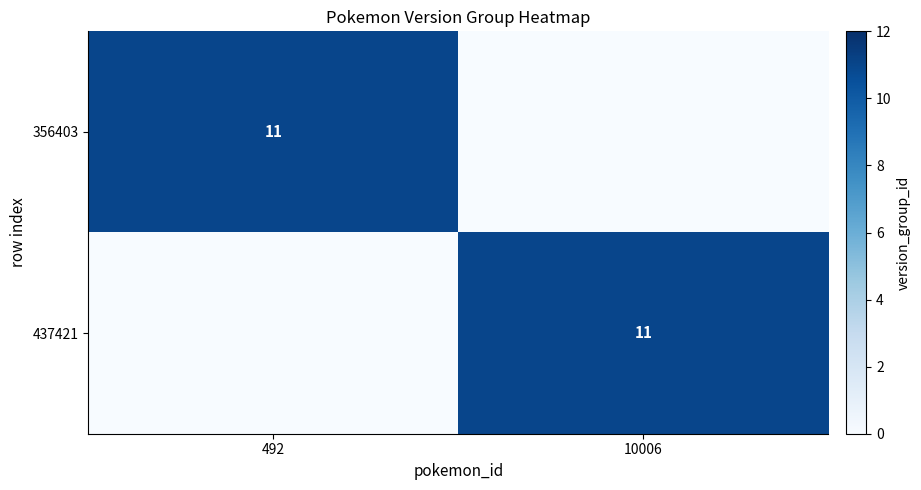

The value of 437421 at 10006 is 11. True or false?

True